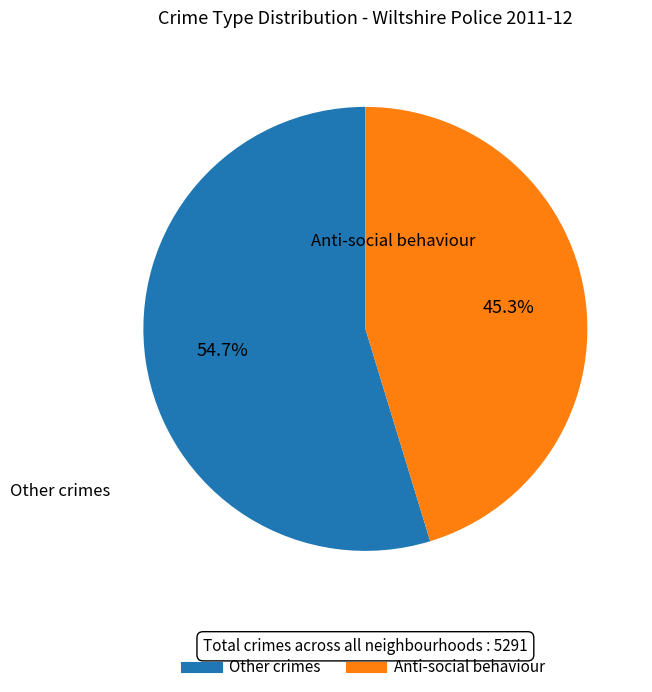

Does any single category account for the majority?

Yes